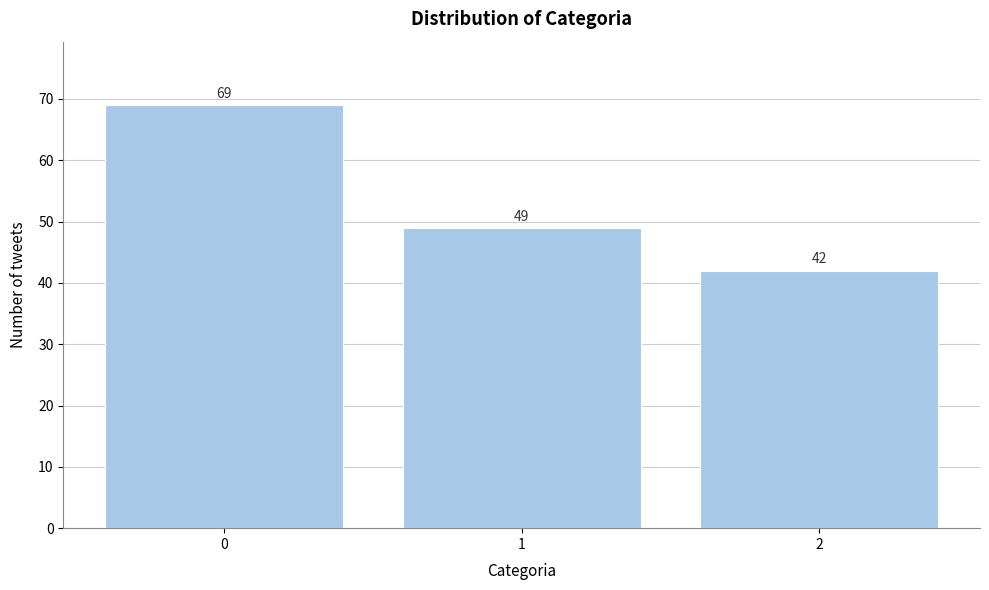

Reading right to left, transcribe all the data shown in this chart.

42	49	69